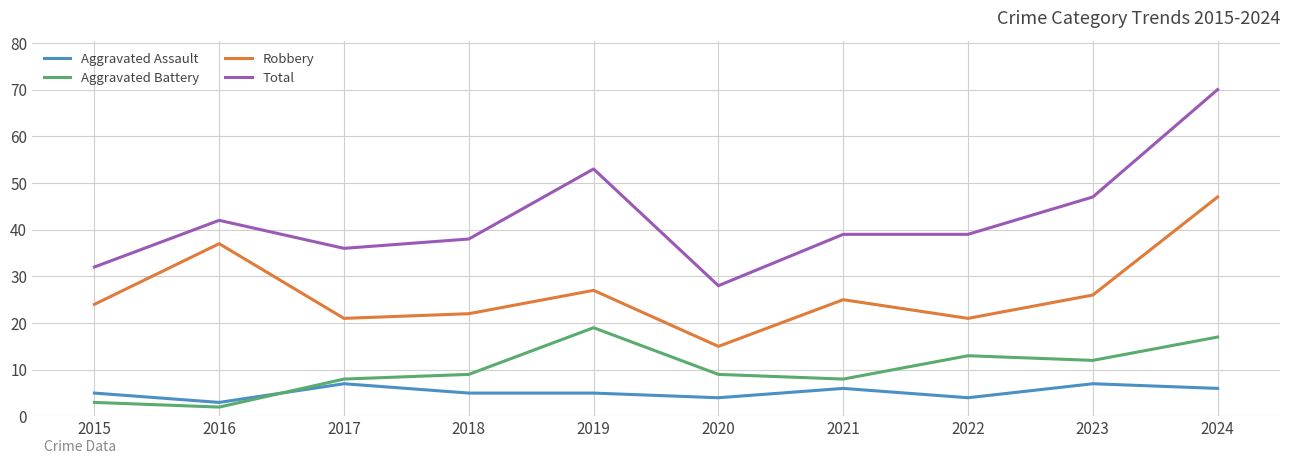

Which label corresponds to the smallest value in the chart?

2016